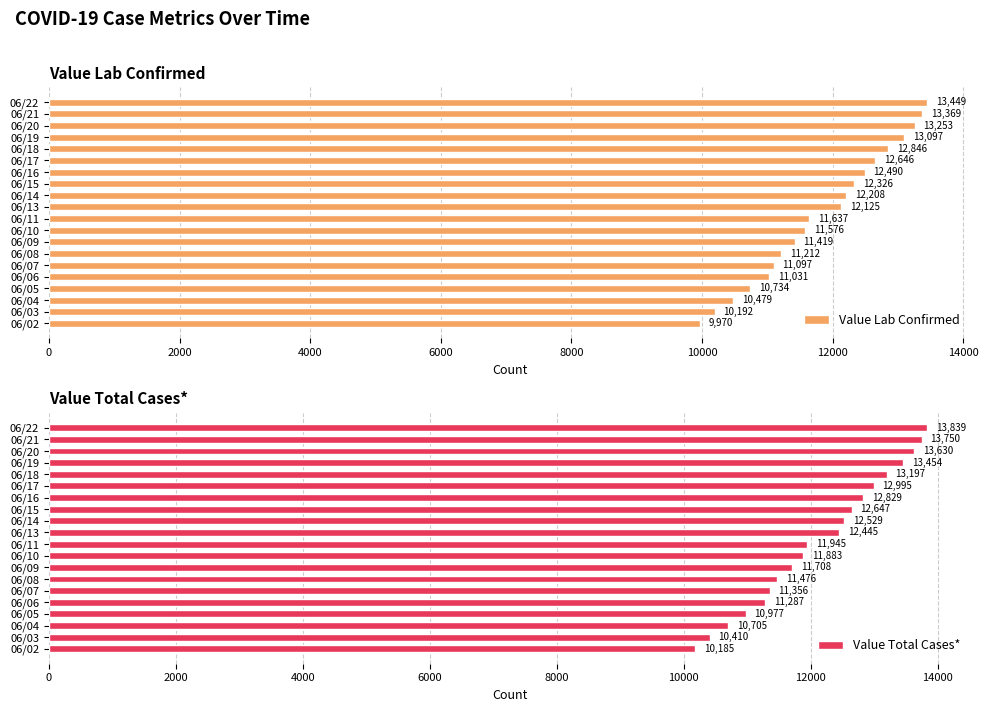

What is the greatest value displayed?

13839